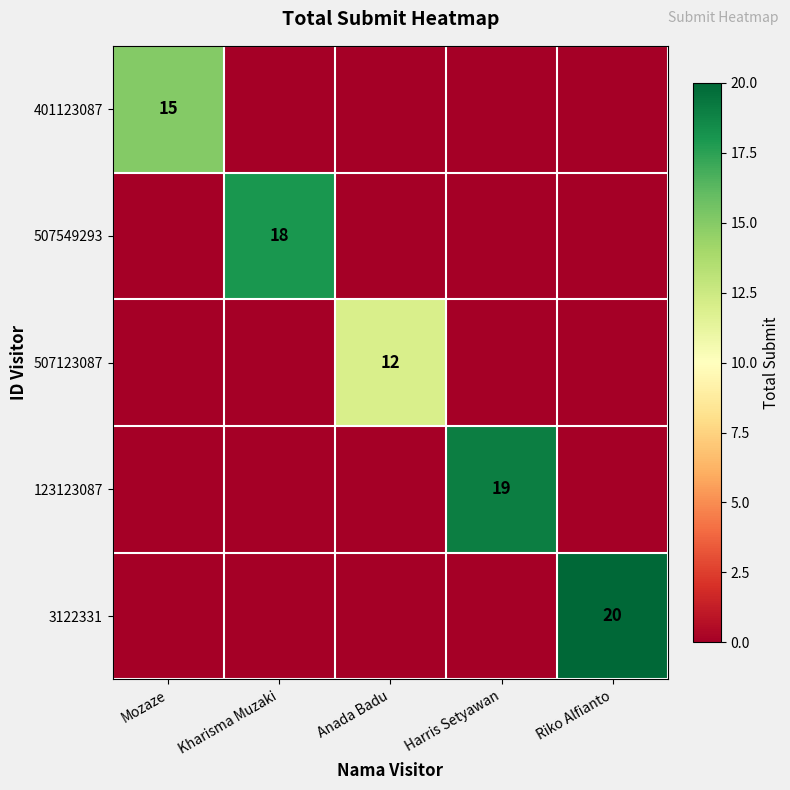

True or false: 123123087 has a value of 19 at Harris Setyawan.

True